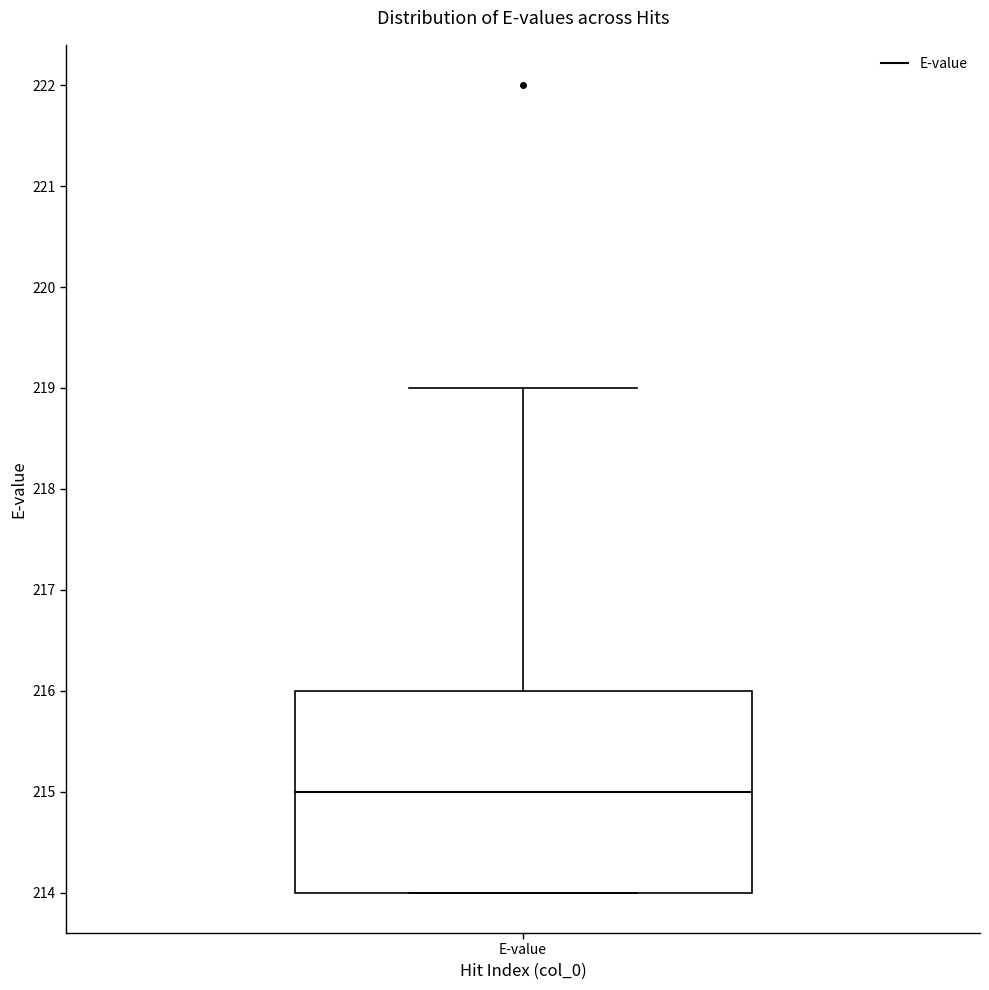

Where is the lower edge of the box for E-value on the y-axis? The values are not printed on the chart, so give them approximately, as read against the axis.

214